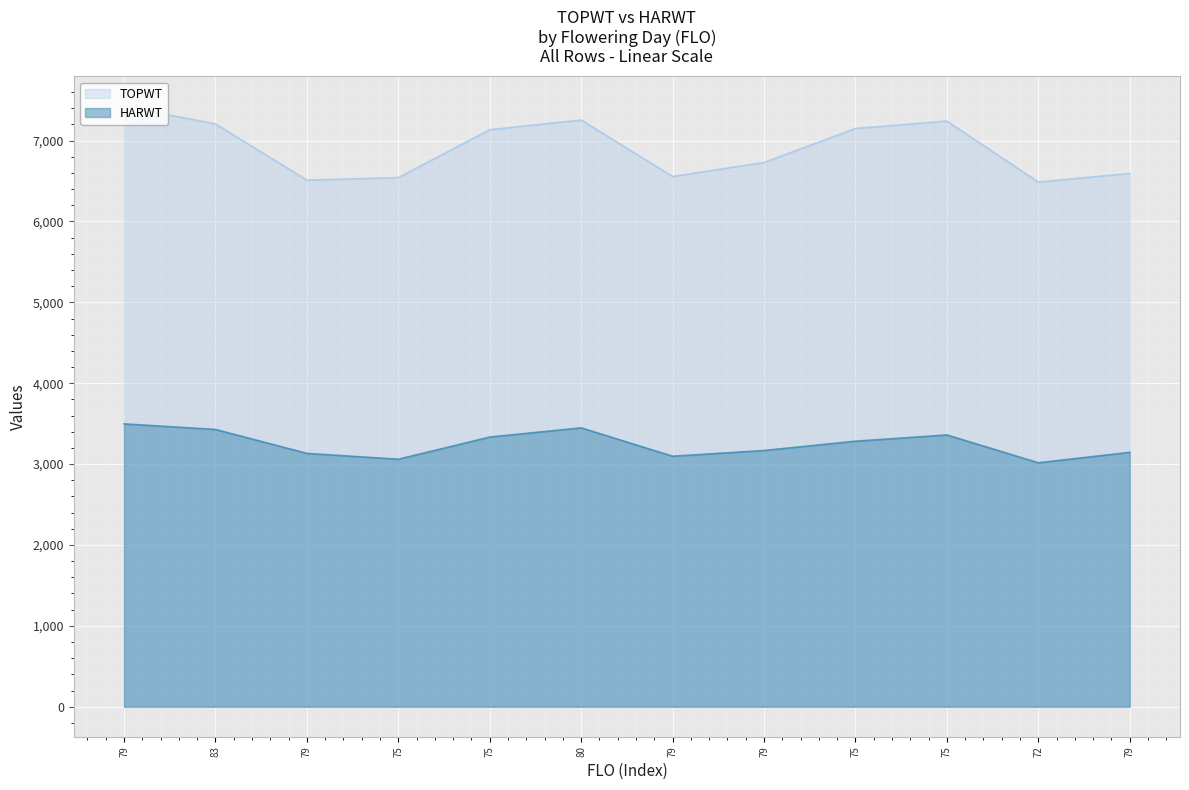

Read the TOPWT value at 79, to the nearest 50.

6550